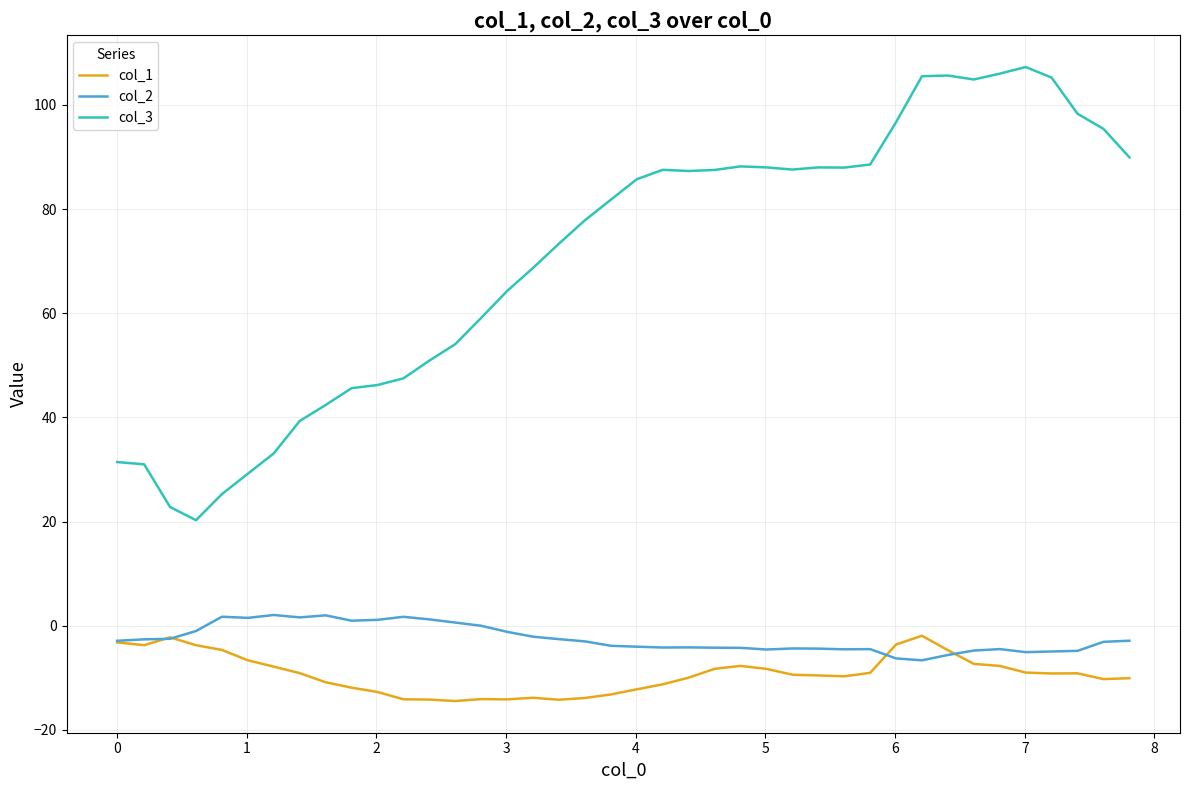

What is the greatest value displayed?

107.3